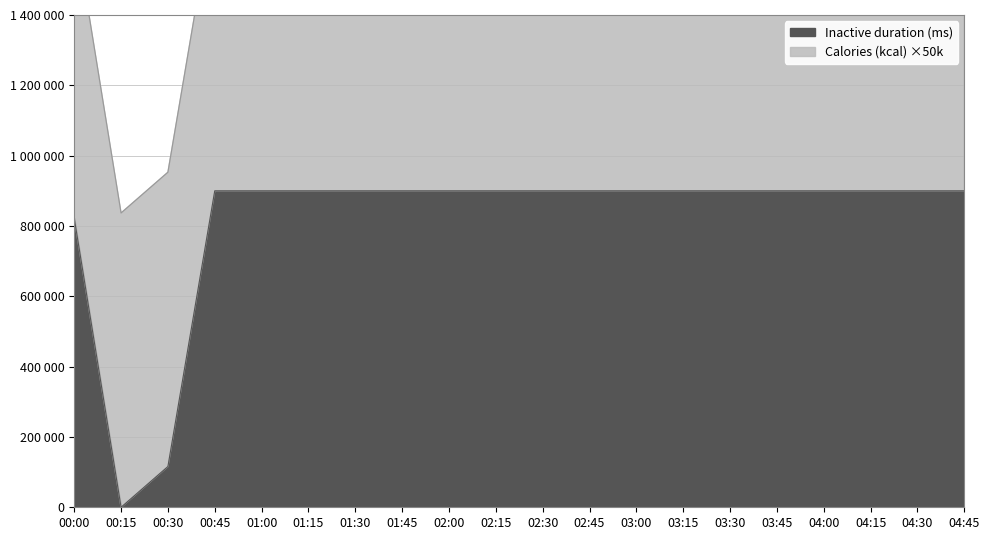

Rank the categories by value from highest to lowest.

00:45, 01:00, 01:15, 01:30, 01:45, 02:00, 02:15, 02:30, 02:45, 03:00, 03:15, 03:30, 03:45, 04:00, 04:15, 04:30, 04:45, 00:00, 00:30, 00:15